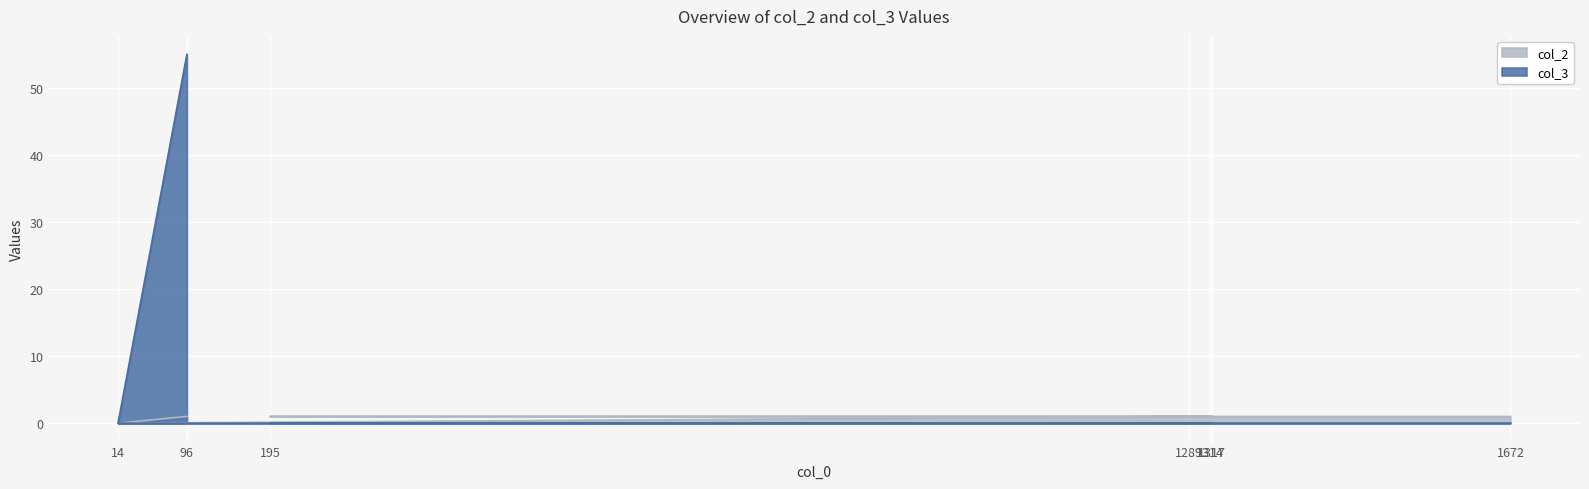

What is the spread (max minus min) of values at 1317?

1